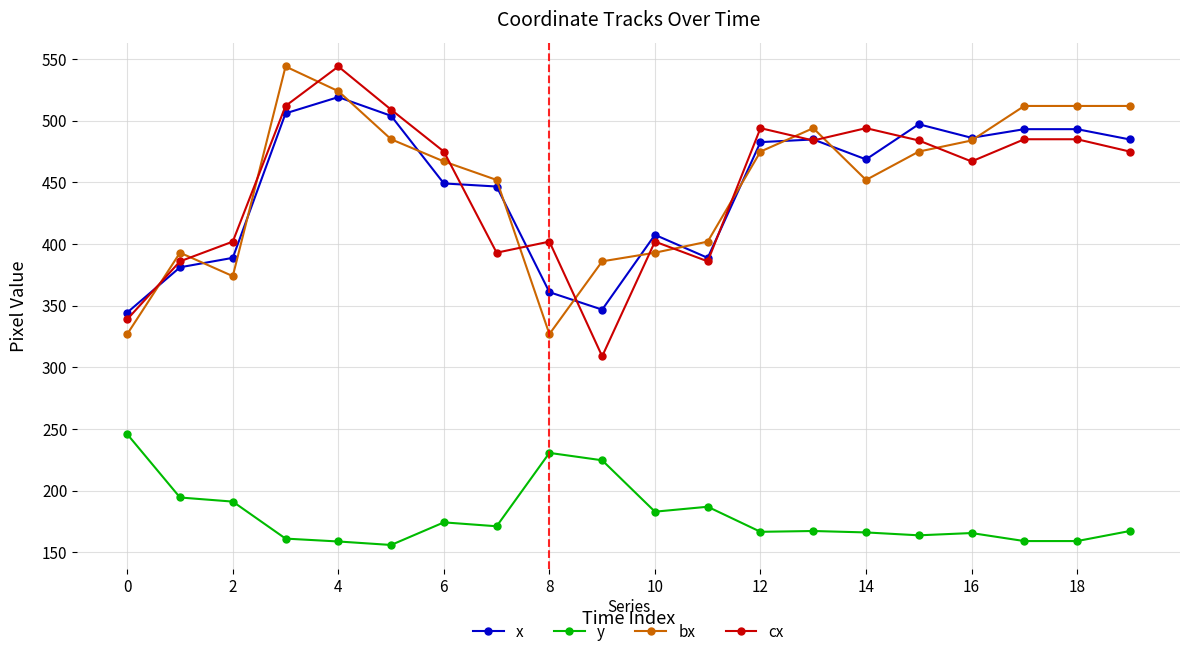

What is the lowest value of the bx series?

327.0